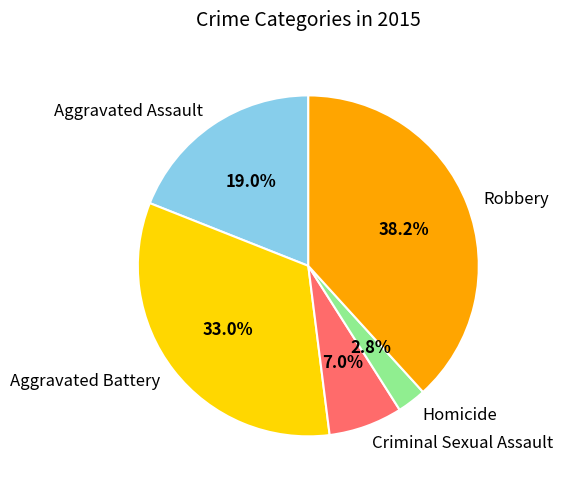

Combined, what portion of the pie is Robbery and Homicide?

41.0%